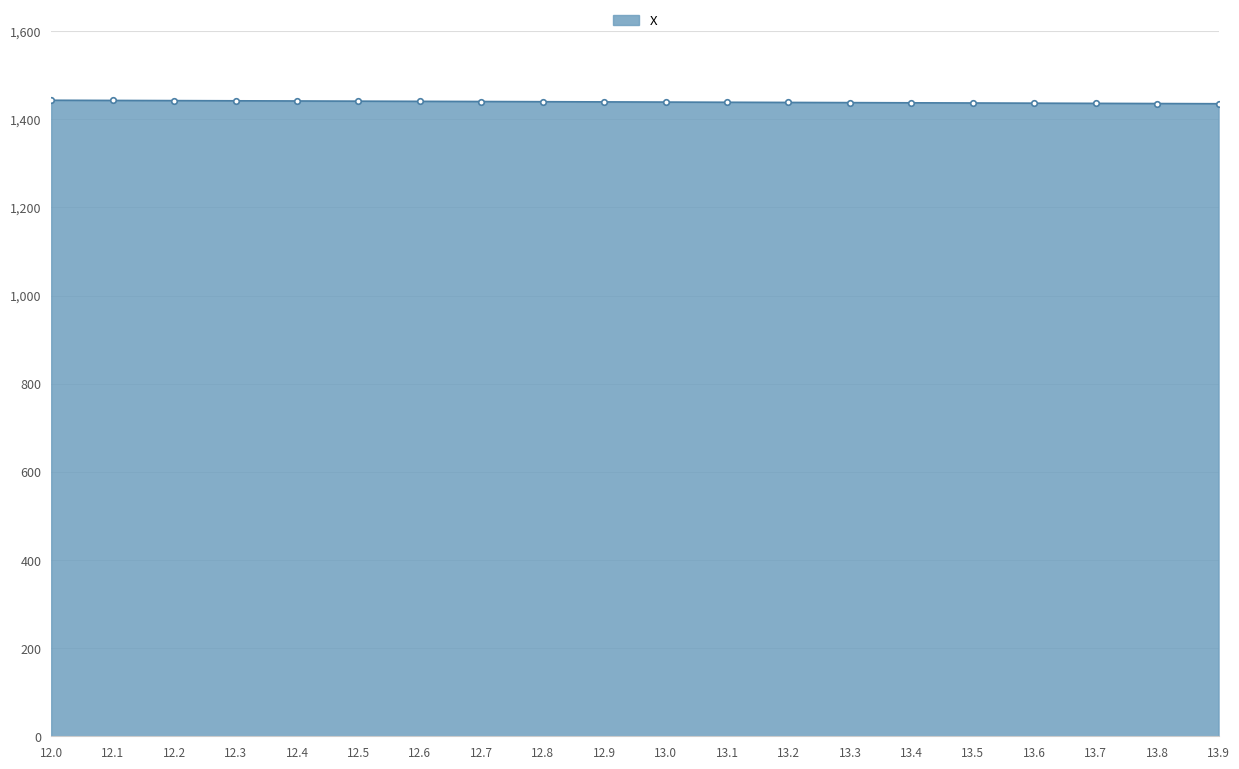

What is the label of the 6th point from the left?

12.5